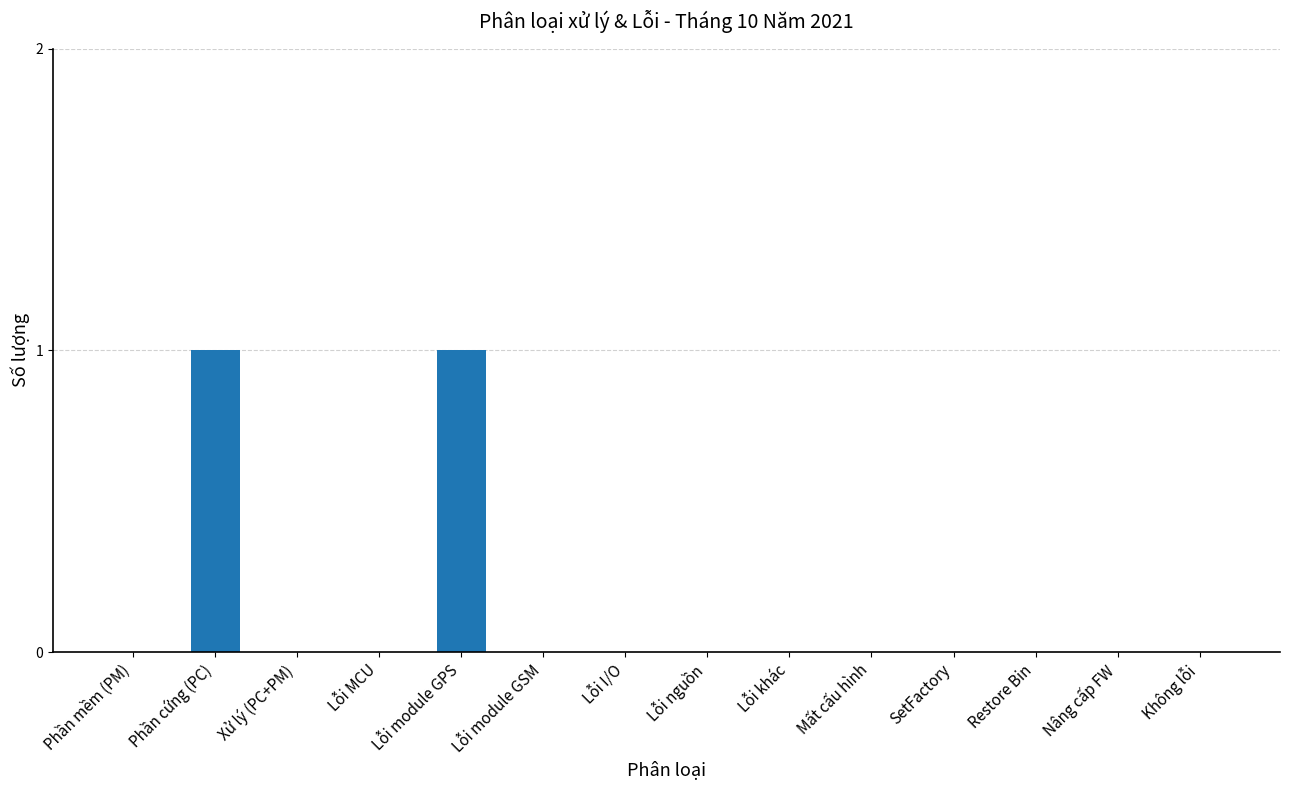

The chart shows a value of 0 at Lỗi module GSM. True or false?

True